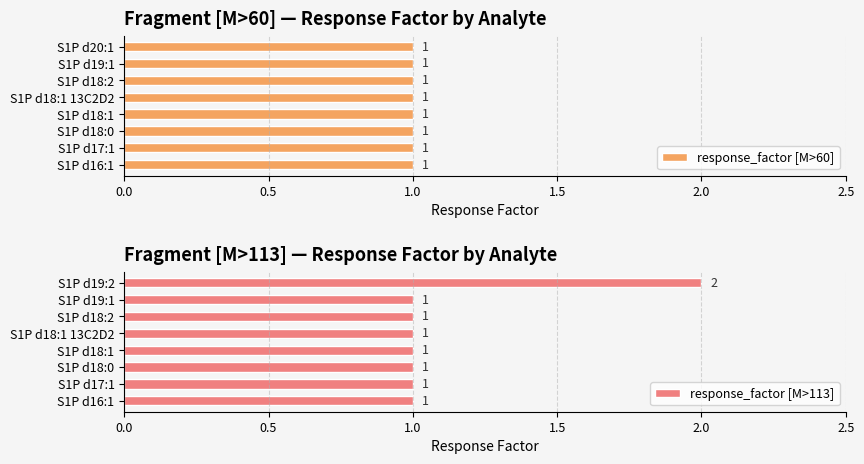

The response_factor [M>113] series shows 1 at S1P d16:1. True or false?

True